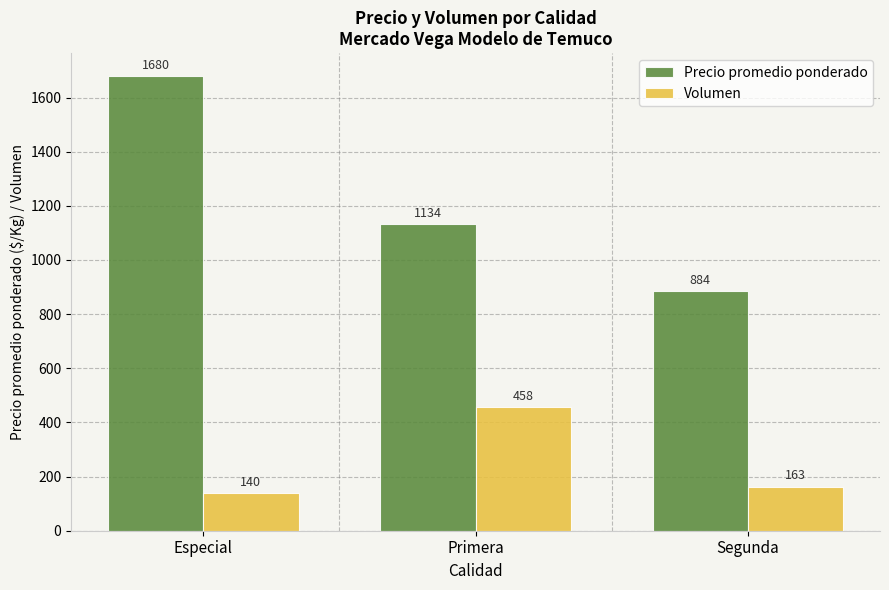

List the series in order of their peak value, lowest first.

Volumen, Precio promedio ponderado